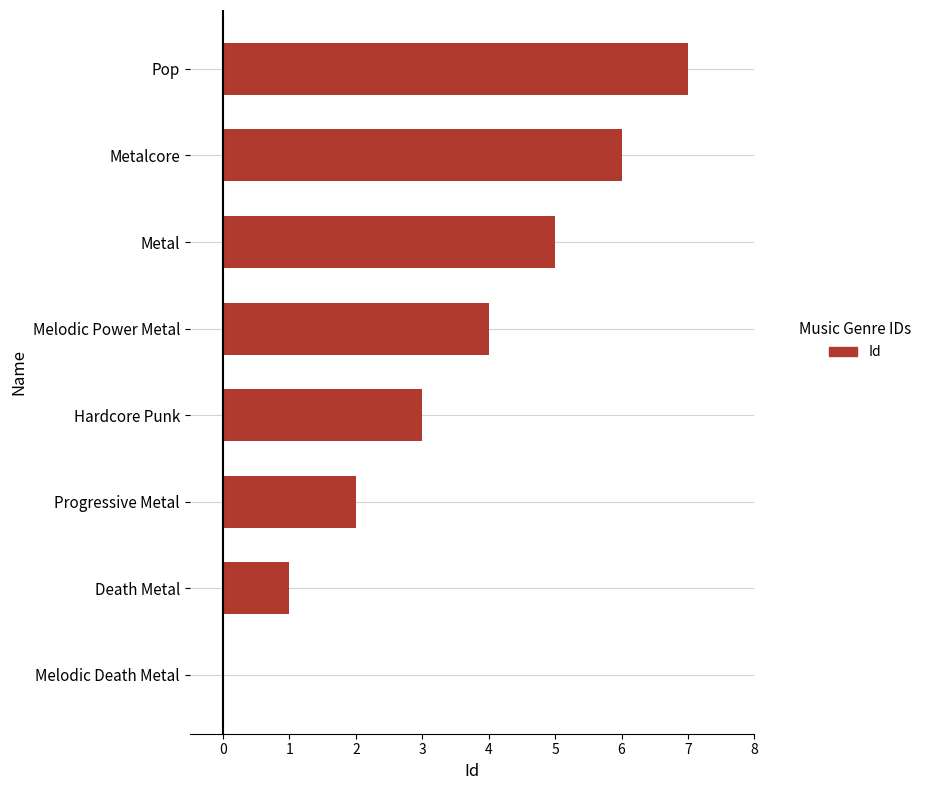

Approximately how many times larger is the value at Melodic Power Metal compared to Hardcore Punk?

1.3